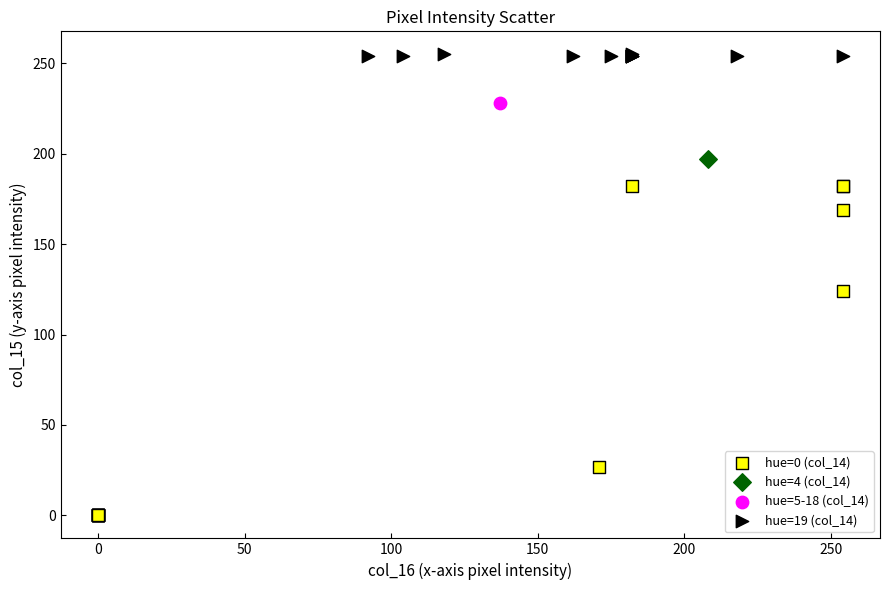

Which series contains the lowest Y value?

hue=0 (col_14)